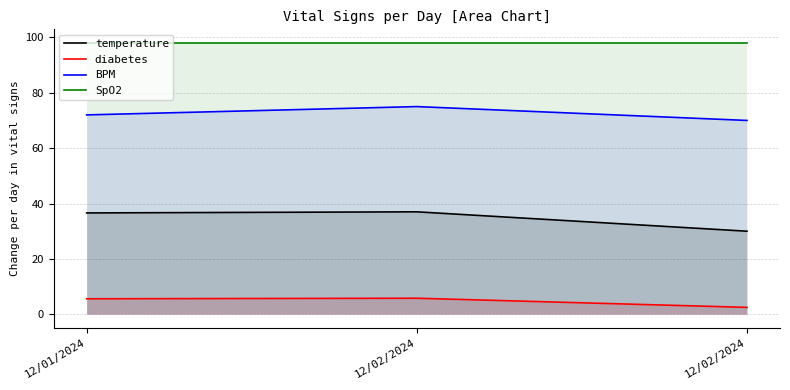

What is the total value across all series at 12/02/2024?

215.8